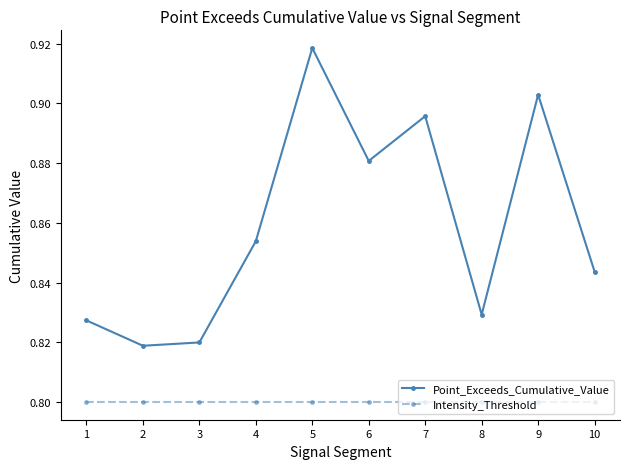

Which series has the largest range (max minus min)?

Point_Exceeds_Cumulative_Value